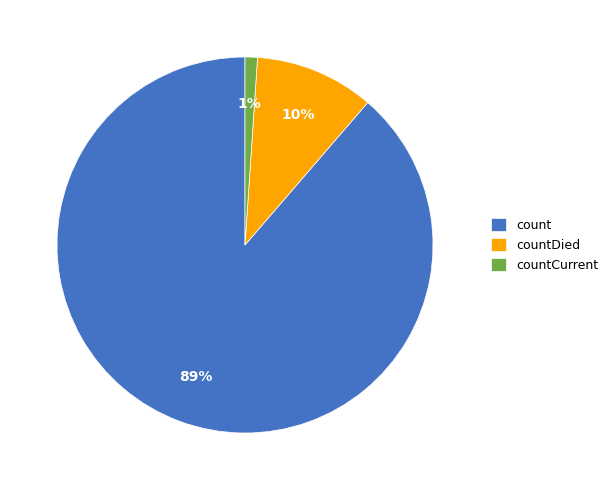

To the nearest percent, what is the average slice percentage?

33%